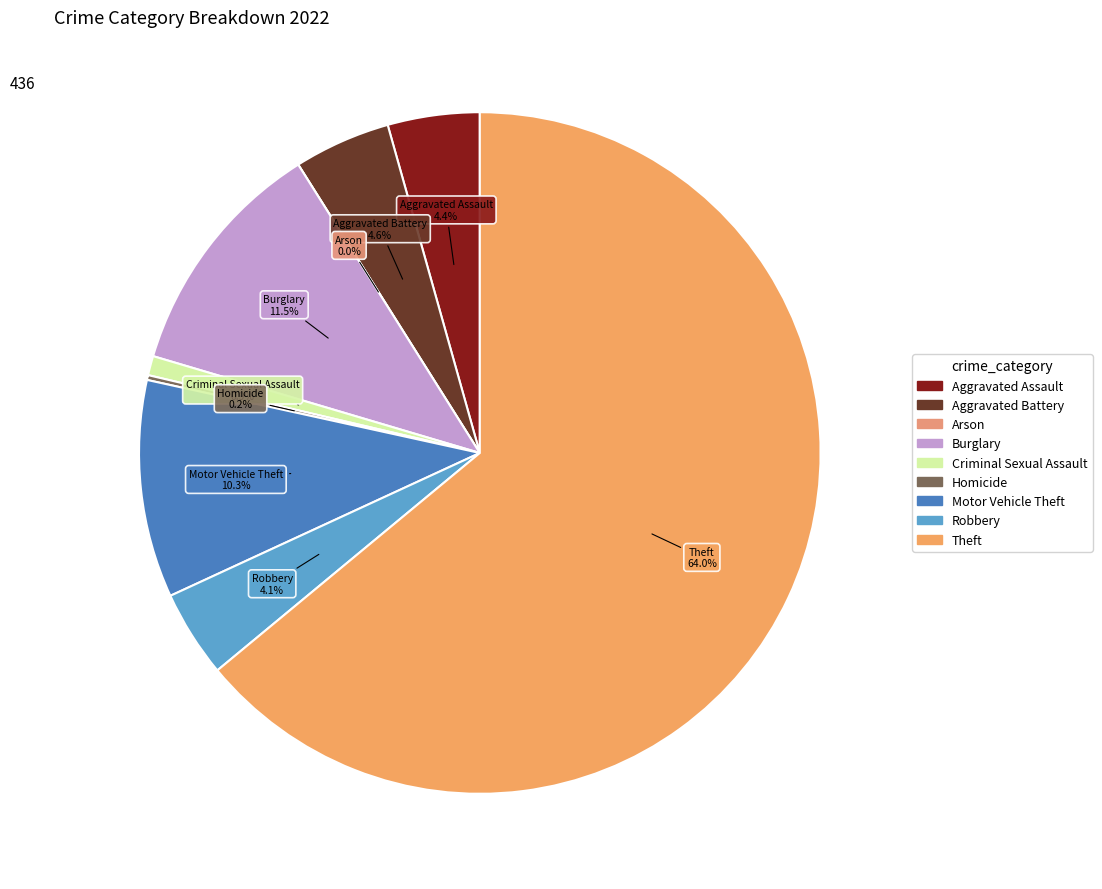

The Aggravated Battery slice represents 5% of the pie. True or false?

True